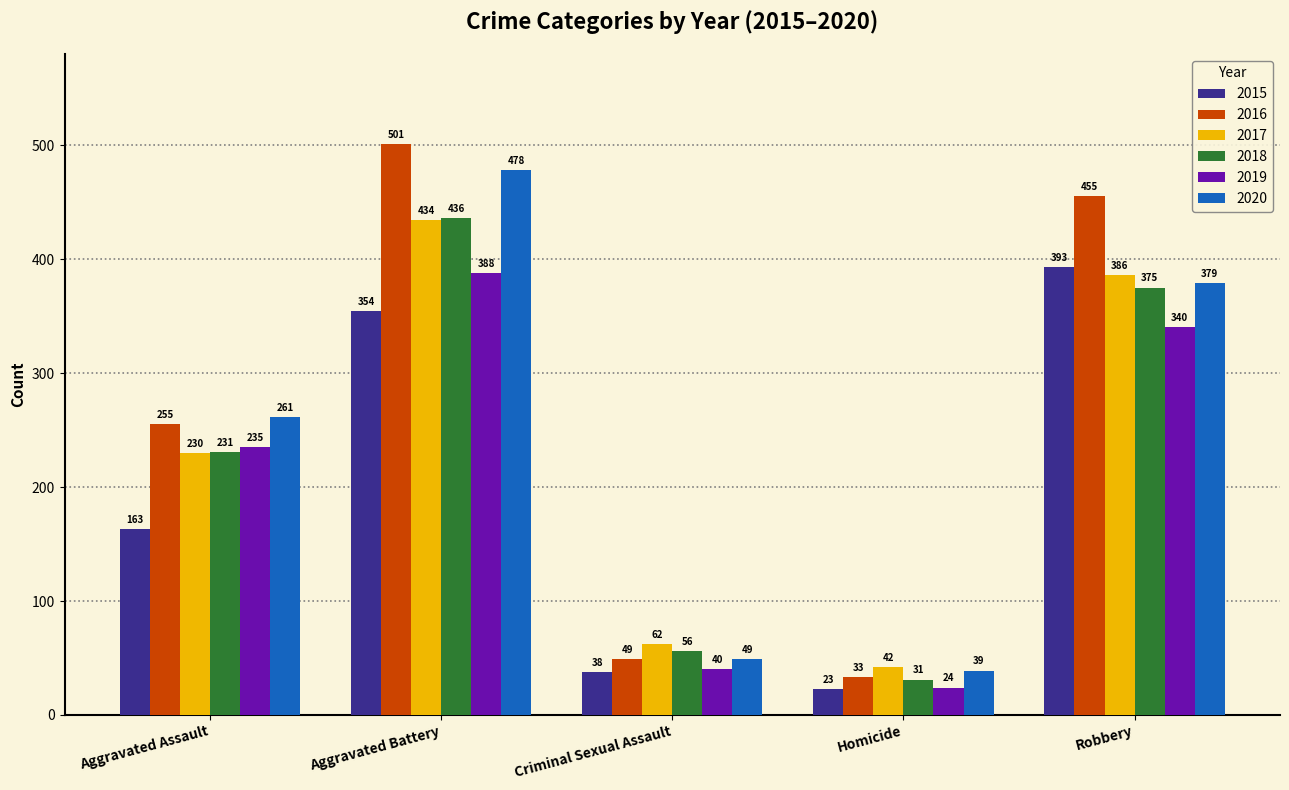

What is the difference between the maximum and minimum values in the 2017 series?

392